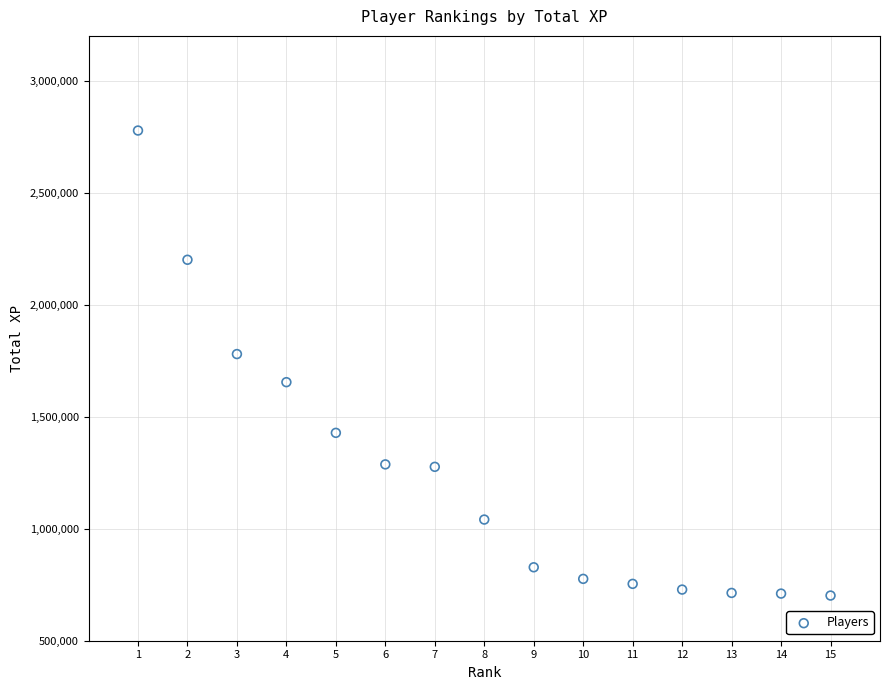

What Y value in the scatter plot is closest to 1739569?

1779627